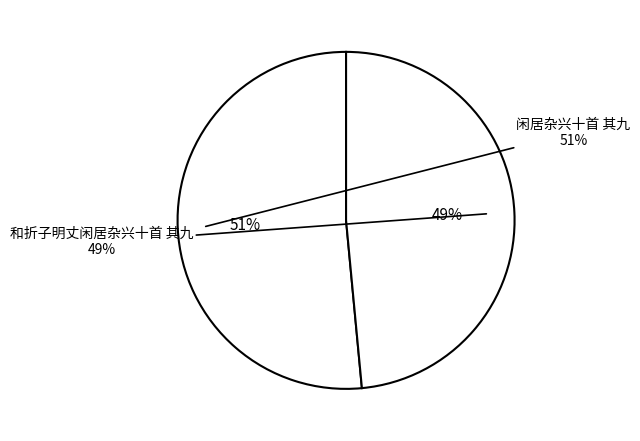

Count the number of slices in the pie.

2